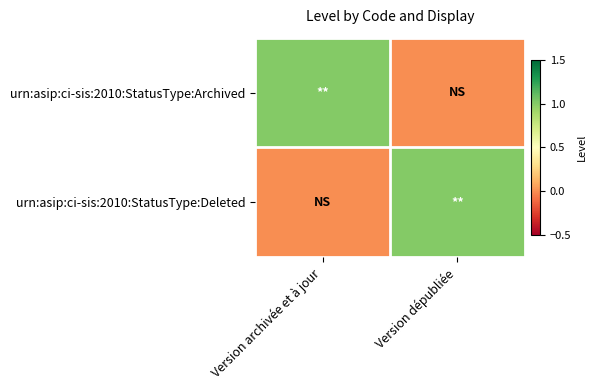

Between Version archivée et à jour and Version dépubliée, which series saw the biggest shift?

urn:asip:ci-sis:2010:StatusType:Archived